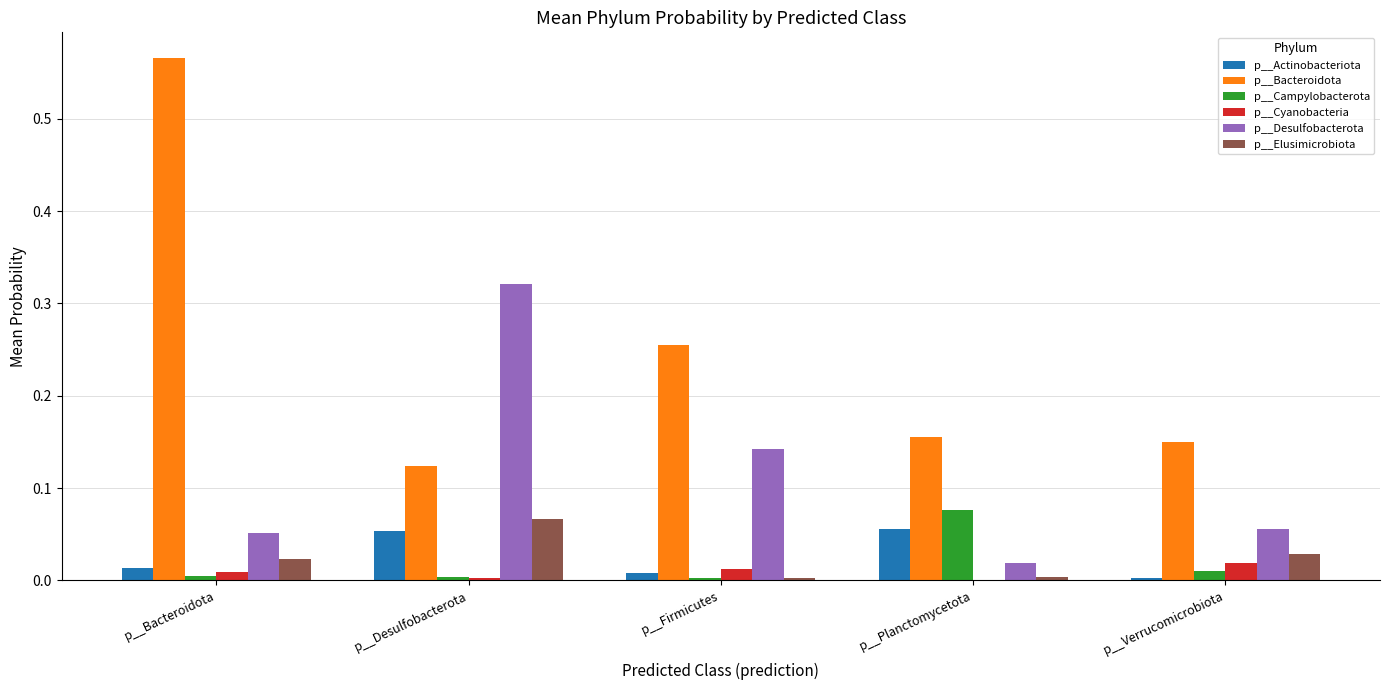

Which series has the largest total across all categories?

p__Bacteroidota